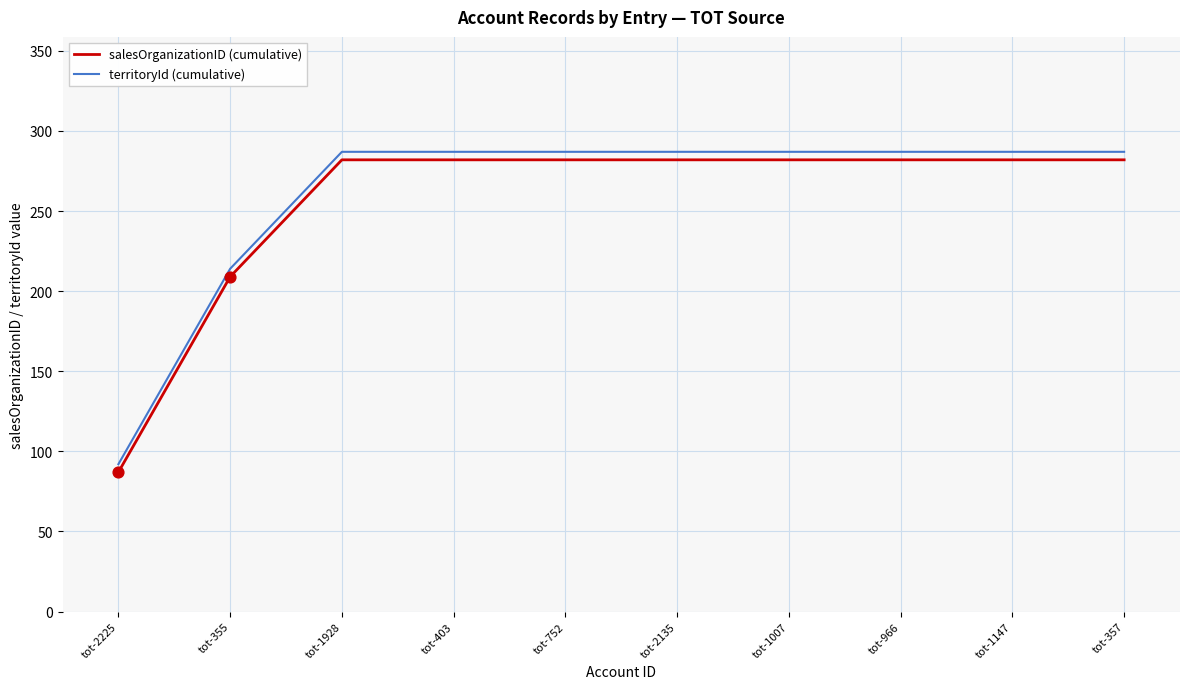

At how many categories does at least one series exceed 185?

9